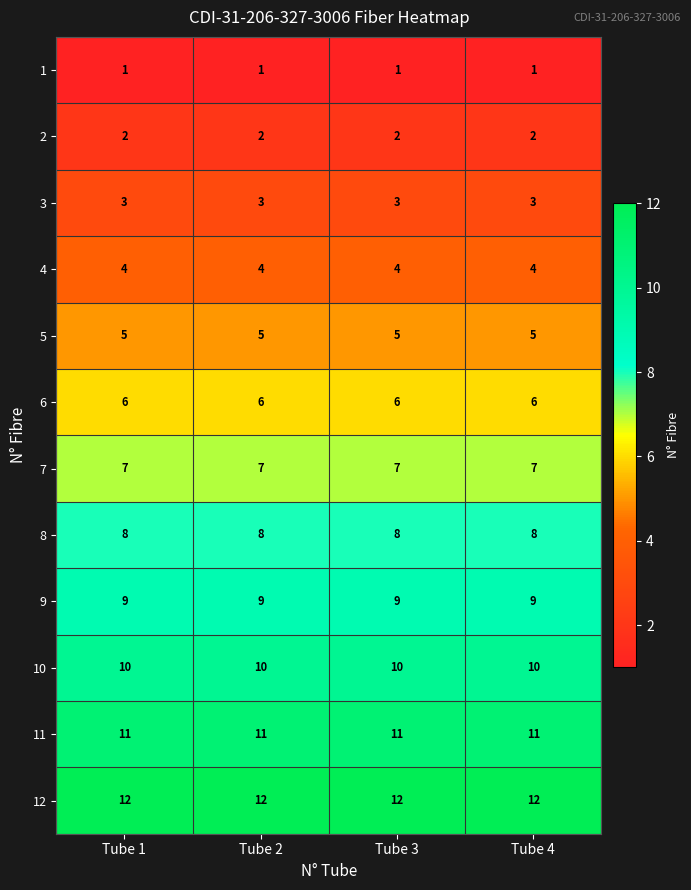

What is the spread (max minus min) of values at Tube 3?

11